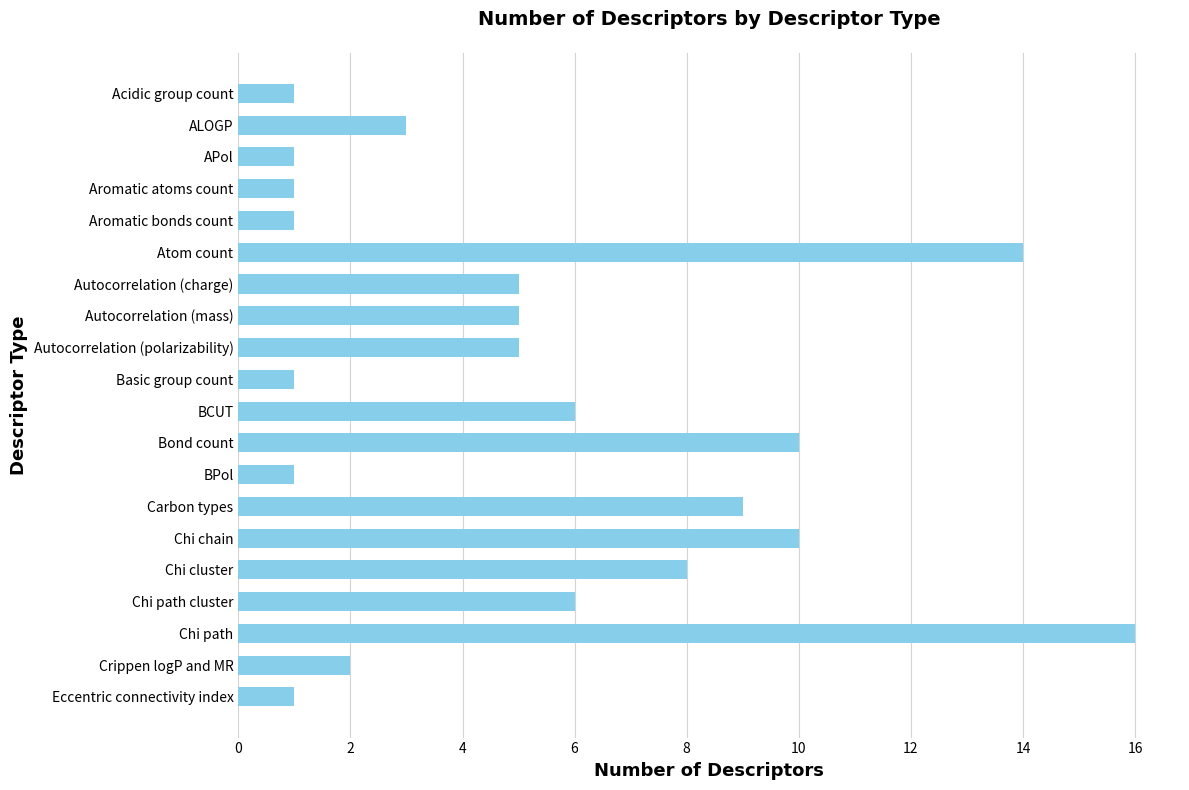

What is the maximum value shown in the chart?

16